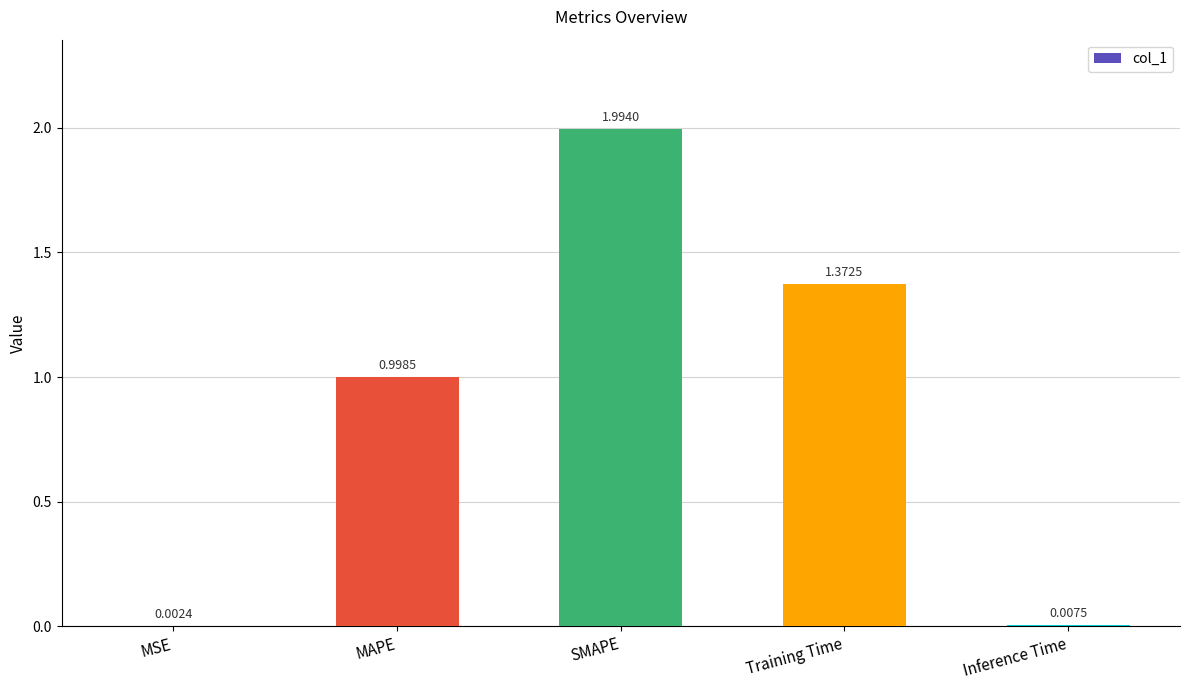

Between MSE and Training Time, which is larger?

Training Time